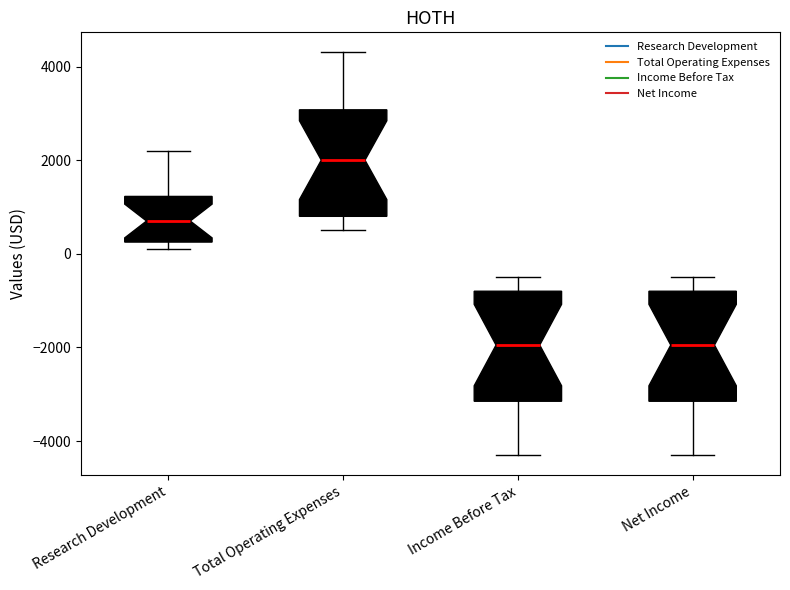

Reading left to right, read every box against the y-axis: the position of its median line, the range the box covers, and the ends of its whiskers. The values are not printed on the chart, so give them approximately, as read against the axis.

Research Development: median 800, box 200 to 1200, whiskers 200 (just below the box's lower edge) to 2200
Total Operating Expenses: median 2000, box 800 to 3000, whiskers 600 to 4400
Income Before Tax: median -2000, box -3200 to -800, whiskers -4200 to -400
Net Income: median -2000, box -3200 to -800, whiskers -4200 to -400